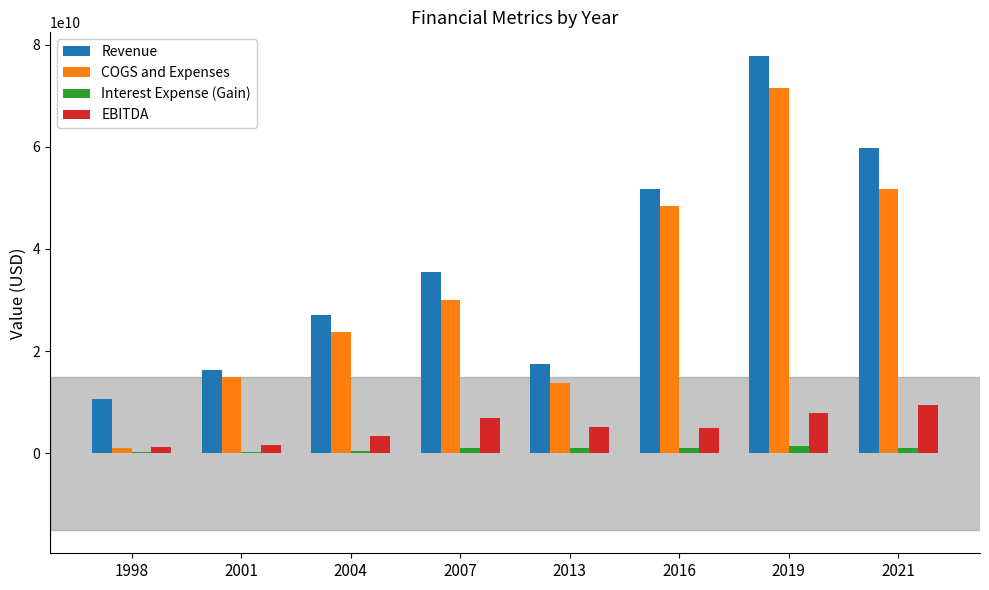

Read the EBITDA value at 2001, to the nearest 100.

1620000000